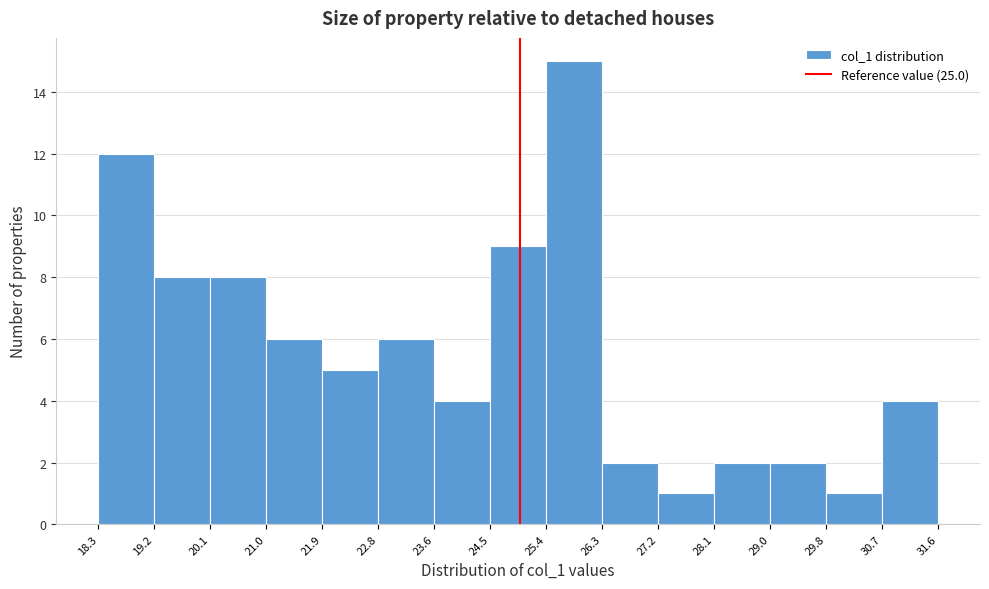

Which range on the x-axis has the tallest bar?

25.4 to 26.3